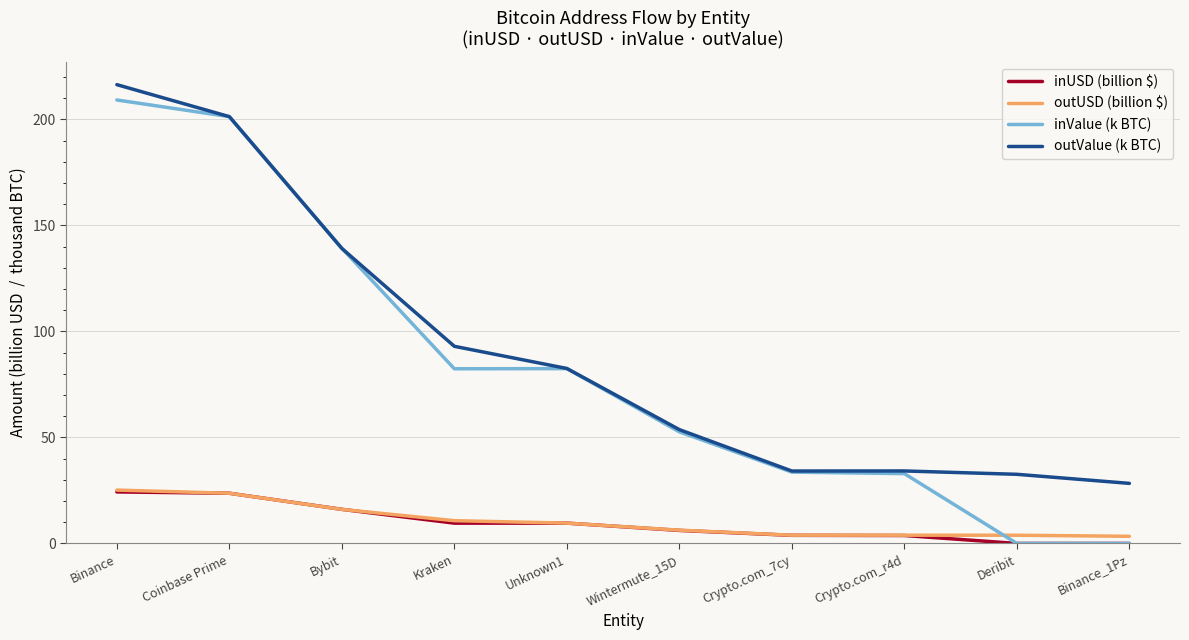

Is the value of outUSD (billion $) at Crypto.com_7cy greater than the value of inValue (k BTC) at Crypto.com_7cy?

No